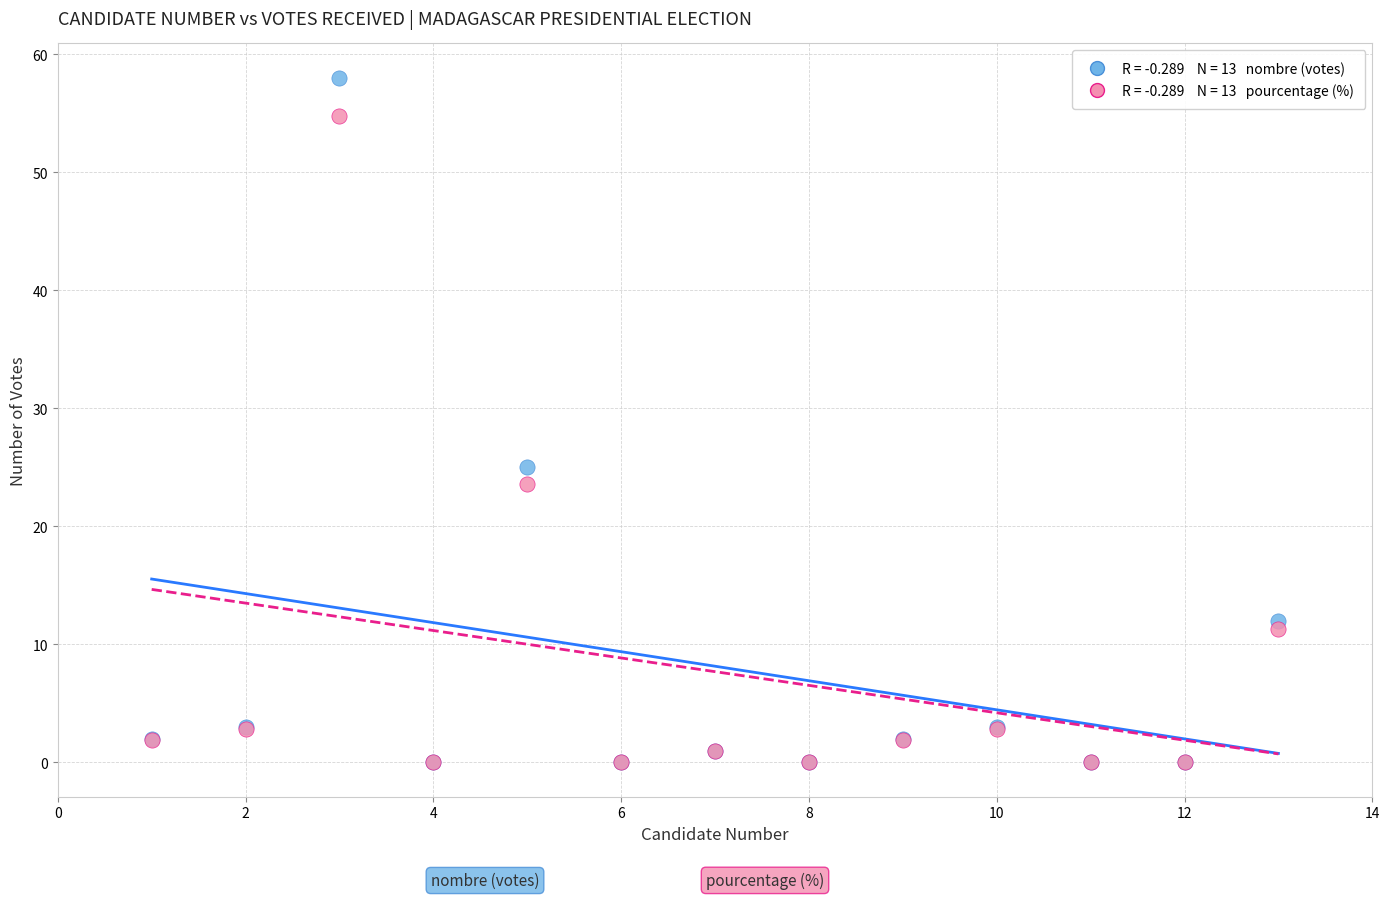

Across all series, what Y value is closest to 29?

25.0